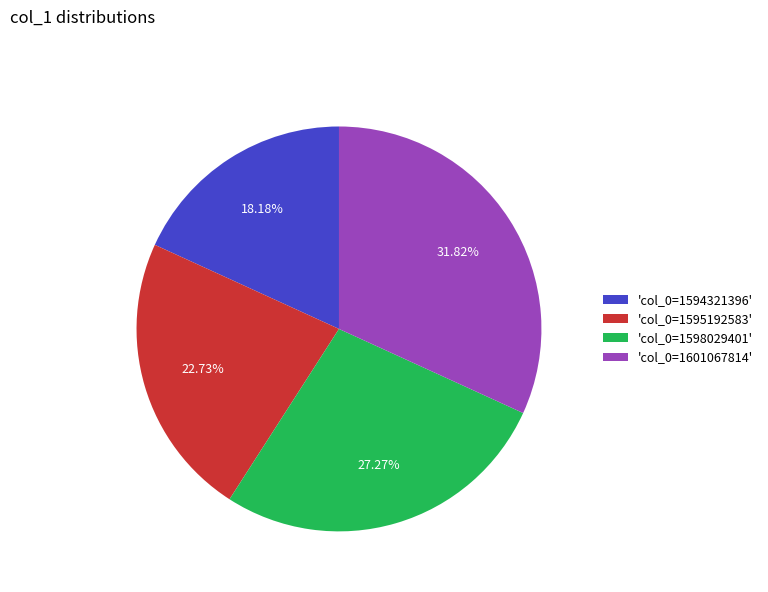

To the nearest percent, what is the difference between the largest and smallest slice percentages?

14%